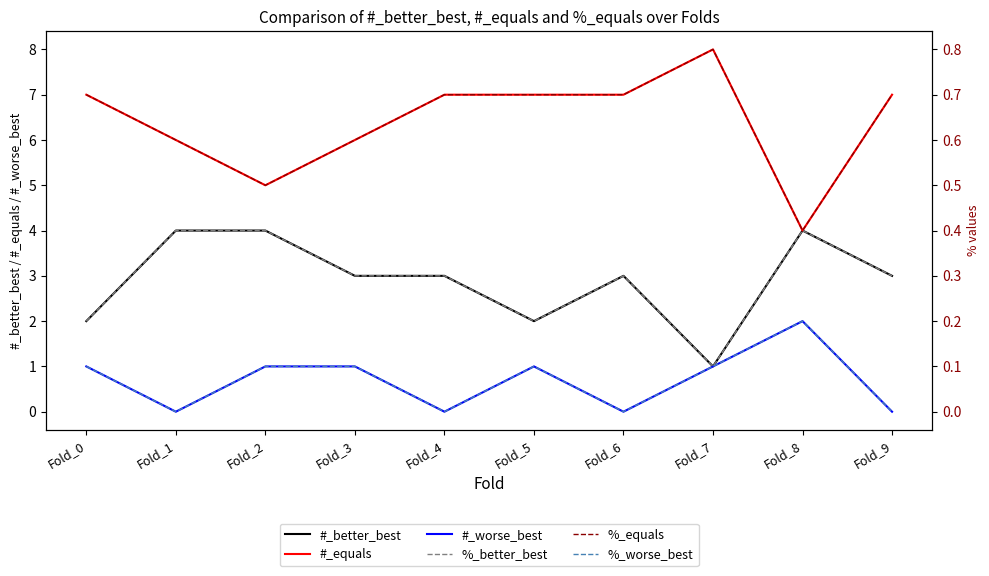

In %_equals, how many points are lower than both neighbors (excluding endpoints)?

2